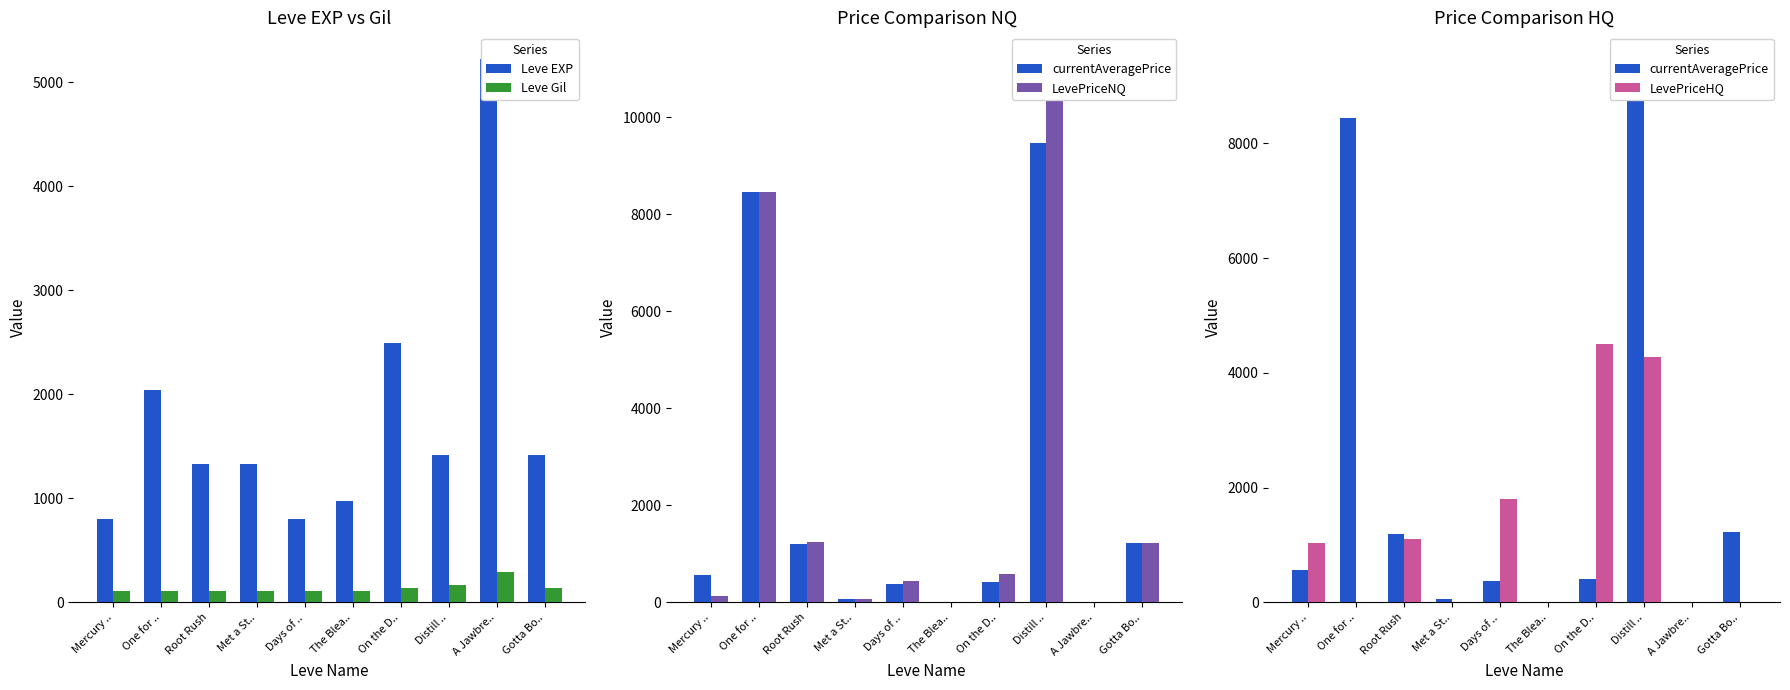

Reading left to right, transcribe all the data shown in this chart.

Leve EXP: 800.0	2040.0	1330.0	1330.0	800.0	980.0	2490.0	1420.0	5220.0	1420.0
Leve Gil: 113.0	114.0	114.0	115.0	112.0	112.0	139.0	169.0	293.0	140.0
currentAveragePrice: 560.3	8449.0	1196.3	68.5	374.0	0.0	412.2	9463.6	0.0	1223.2
LevePriceNQ: 138.5	8449.0	1245.0	68.5	447.0	0.0	584.4	11189.2	0.0	1223.2
LevePriceHQ: 1028.9	0.0	1099.0	0.0	1797.0	0.0	4497.0	4286.7	0.0	0.0